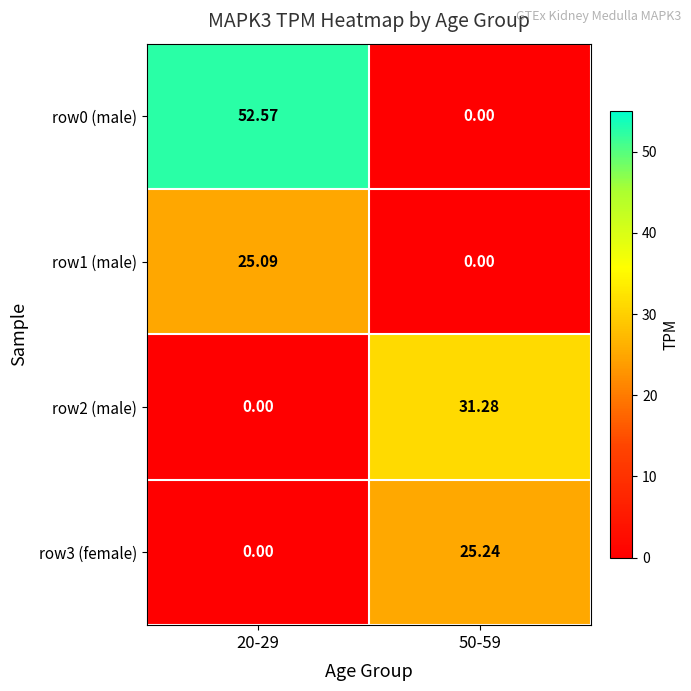

How many categories are shown in the chart?

2